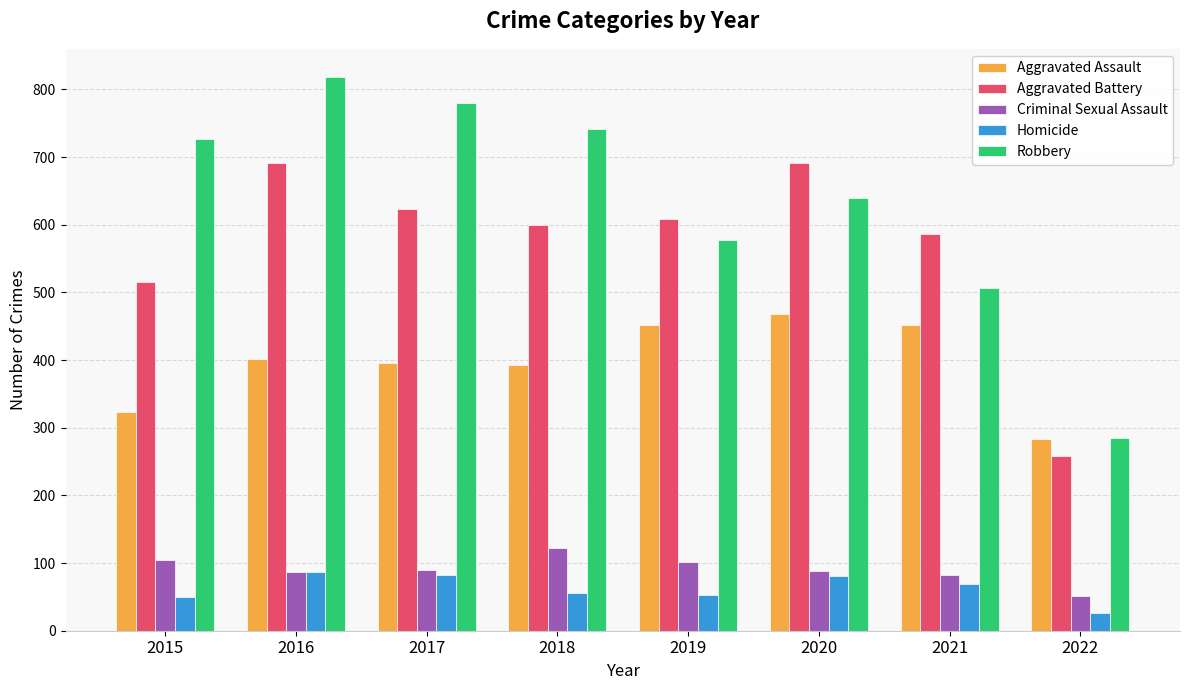

How many bars are there in total?

40